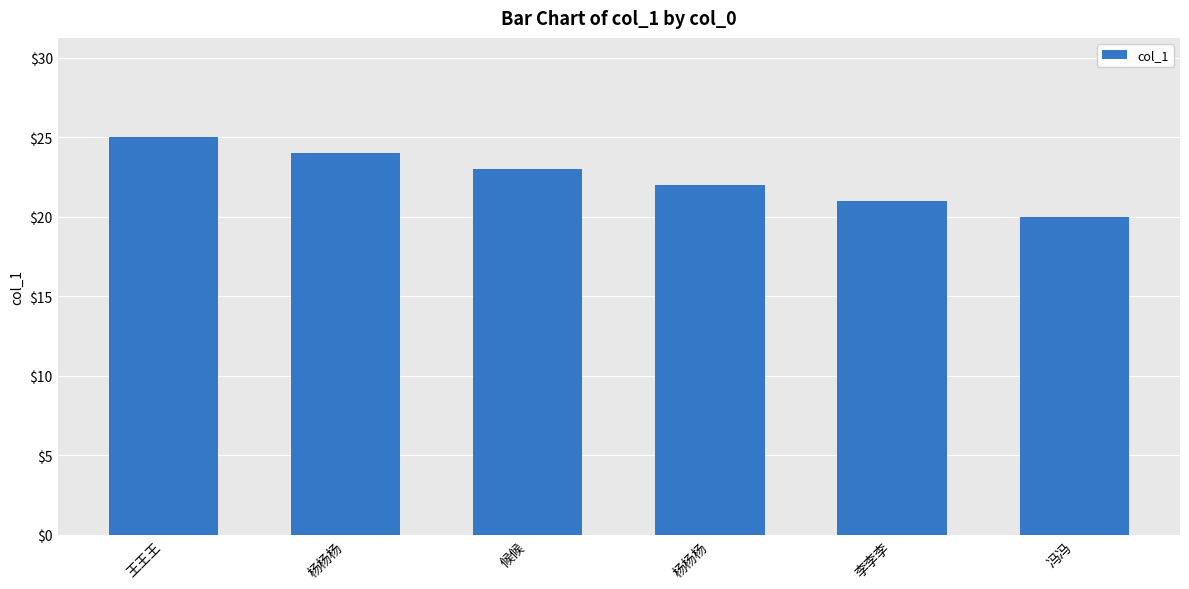

What is the label of the 6th bar from the right?

王王王